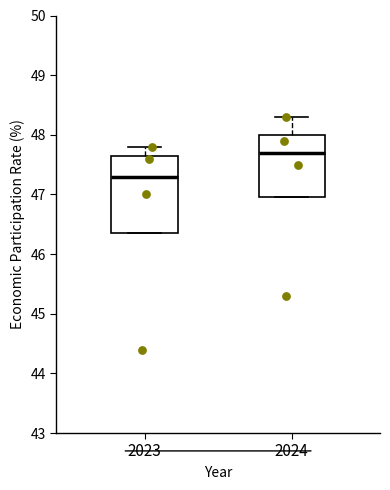

Which box has the lowest median line?

2023